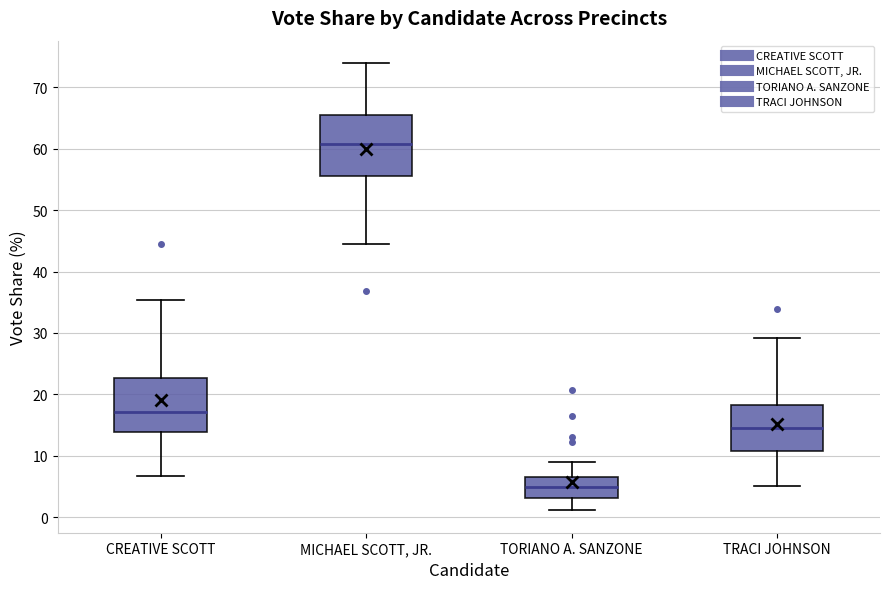

Reading left to right, read every box against the y-axis: the position of its median line, the range the box covers, and the ends of its whiskers. The values are not printed on the chart, so give them approximately, as read against the axis.

CREATIVE SCOTT: median 17, box 14 to 23, whiskers 7 to 35
MICHAEL SCOTT, JR.: median 61, box 56 to 66, whiskers 45 to 74
TORIANO A. SANZONE: median 5, box 3 to 7, whiskers 1 to 9
TRACI JOHNSON: median 15, box 11 to 18, whiskers 5 to 29